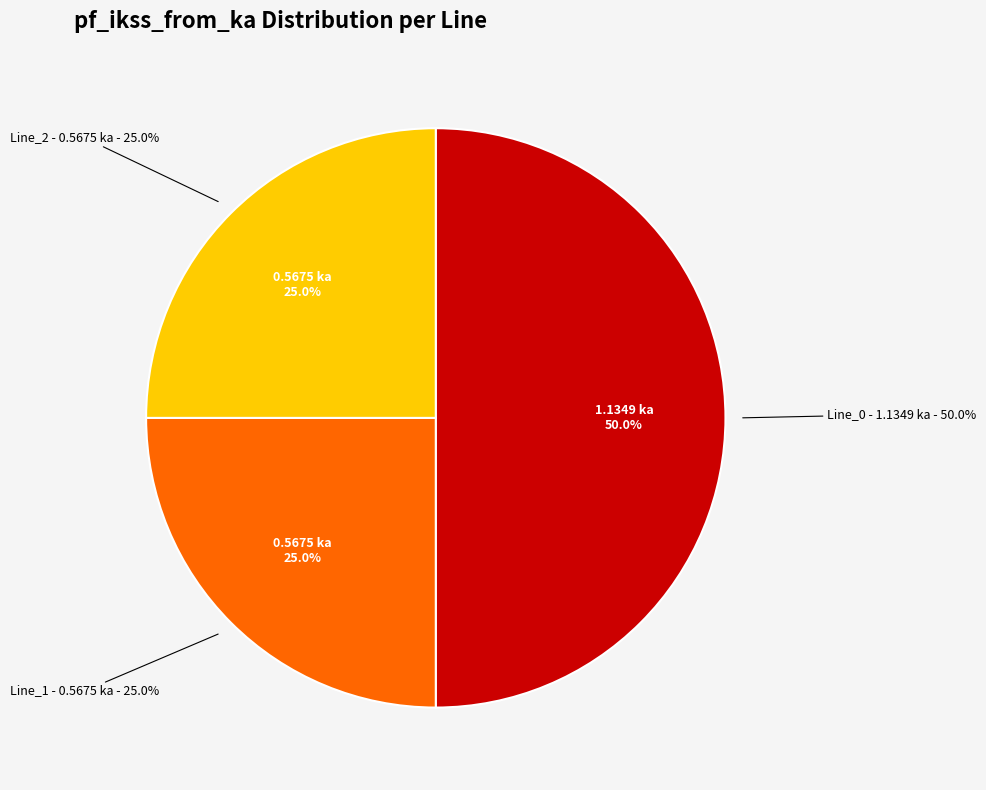

To the nearest percent, what is the combined percentage of Line_1 and Line_0?

75%